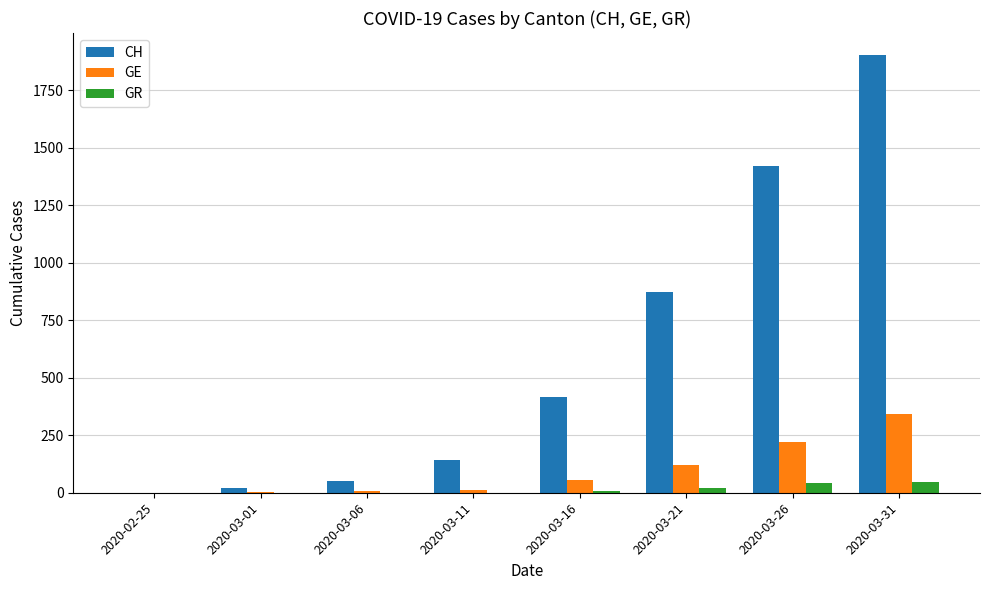

Between 2020-03-01 and 2020-03-26, which series saw the biggest shift?

CH